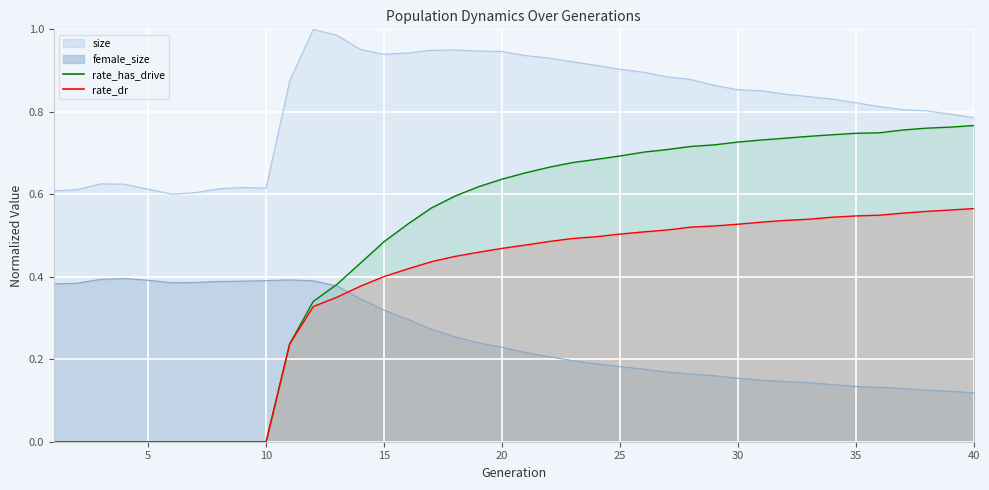

True or false: female_size and rate_dr intersect in this chart.

True